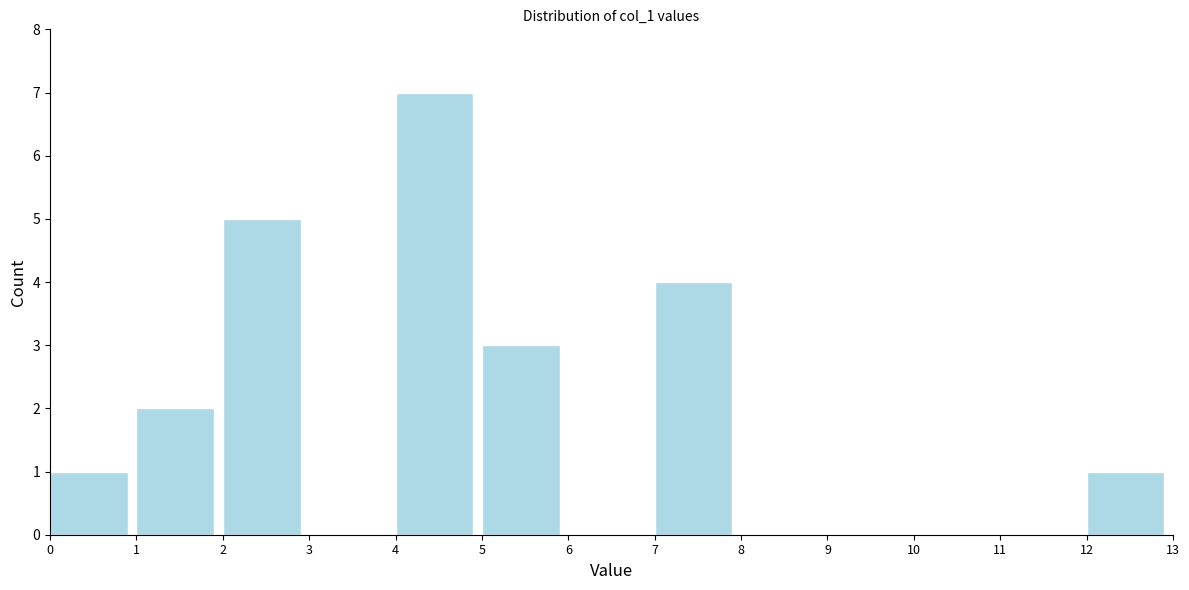

Reading left to right, transcribe this chart: for each bar, give the range it covers on the x-axis and its height. The values are not printed on the chart, so give them approximately, as read against the axis.

0 to 1: 1
1 to 2: 2
2 to 3: 5
3 to 4: 0
4 to 5: 7
5 to 6: 3
6 to 7: 0
7 to 8: 4
8 to 9: 0
9 to 10: 0
10 to 11: 0
11 to 12: 0
12 to 13: 1